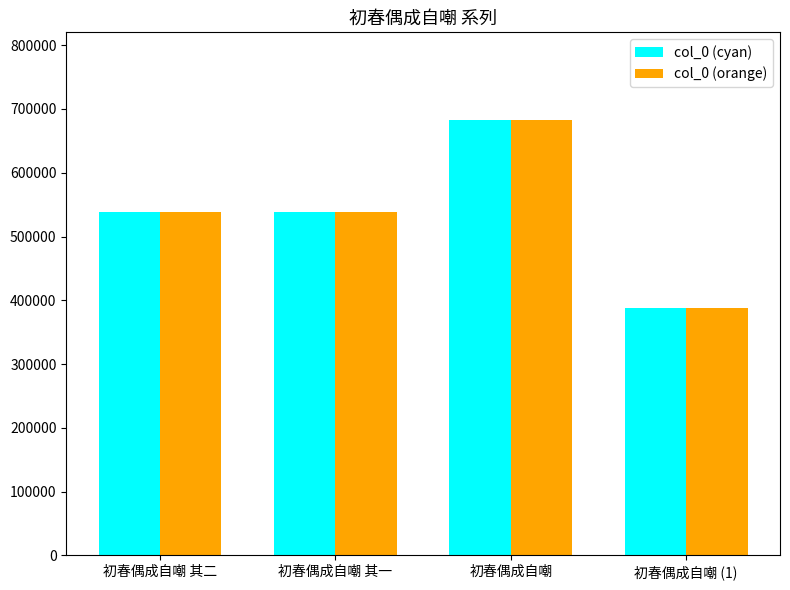

What is the average value of the col_0 (orange) series?

537006